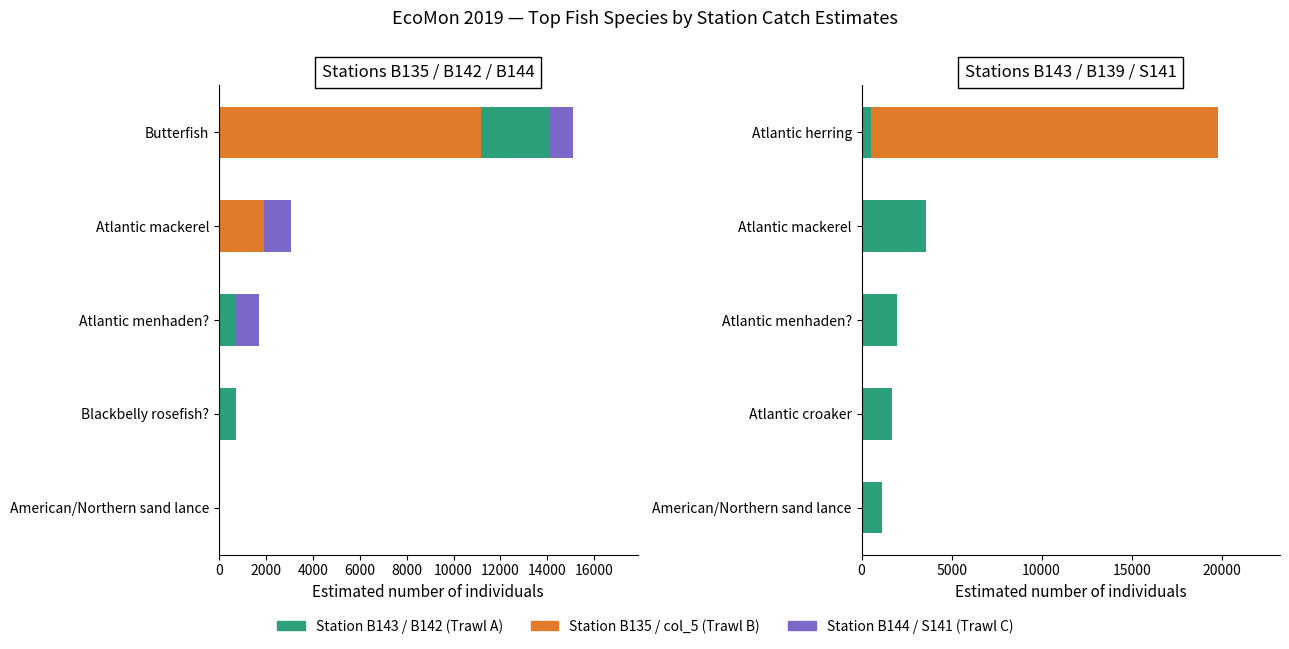

What is the value of the Station col_5 (B139) bar at the 1st from the left?

19264.0